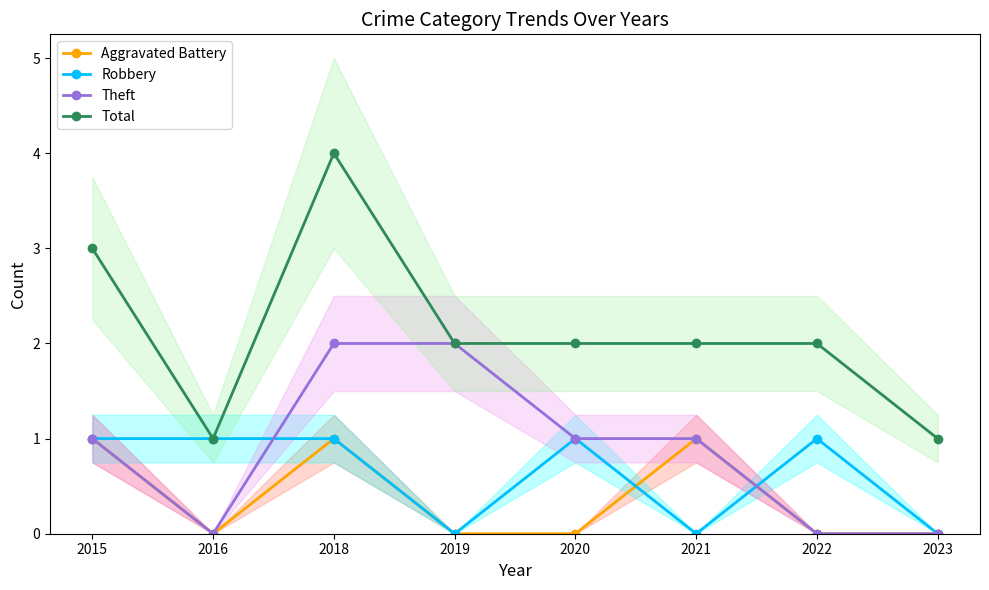

Which label corresponds to the smallest value in the chart?

2016